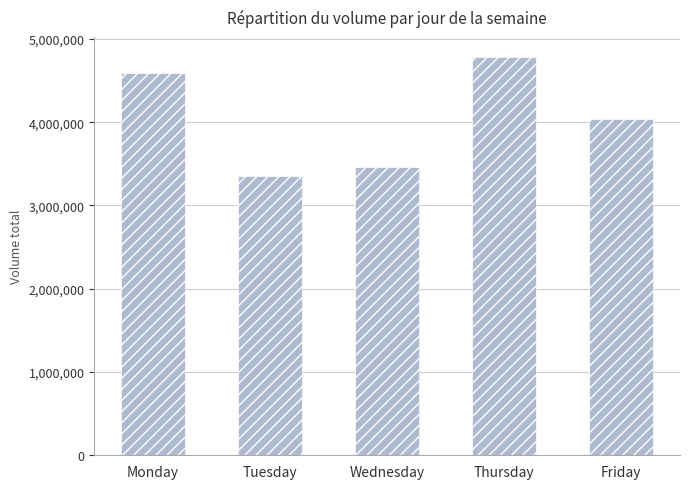

How many bars are there in total?

5